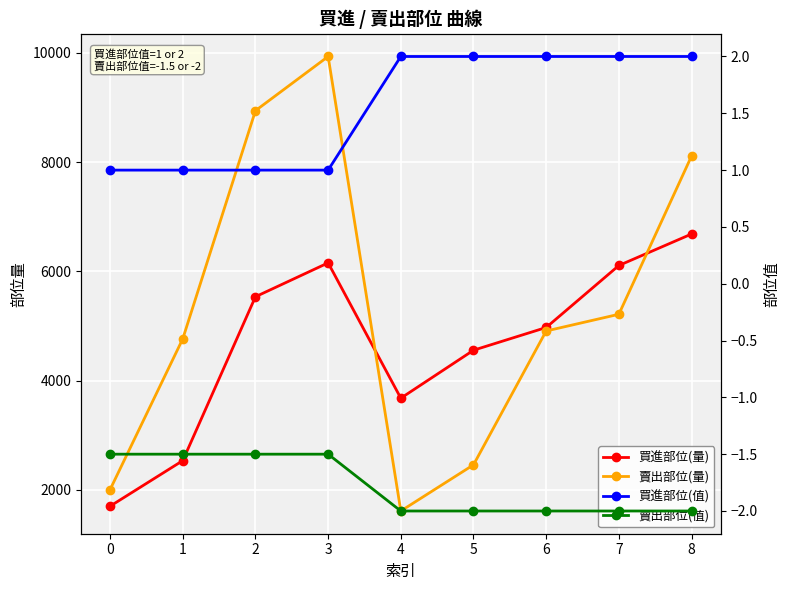

Reading right to left, extract all data points from this chart.

買進部位(量): 6684.0	6108.0	4973.0	4557.0	3679.0	6156.0	5536.0	2536.0	1702.0
賣出部位(量): 8110.0	5215.0	4909.0	2459.0	1614.0	9934.0	8942.0	4766.0	2006.0
買進部位(值): 2.0	2.0	2.0	2.0	2.0	1.0	1.0	1.0	1.0
賣出部位(值): -2.0	-2.0	-2.0	-2.0	-2.0	-1.5	-1.5	-1.5	-1.5